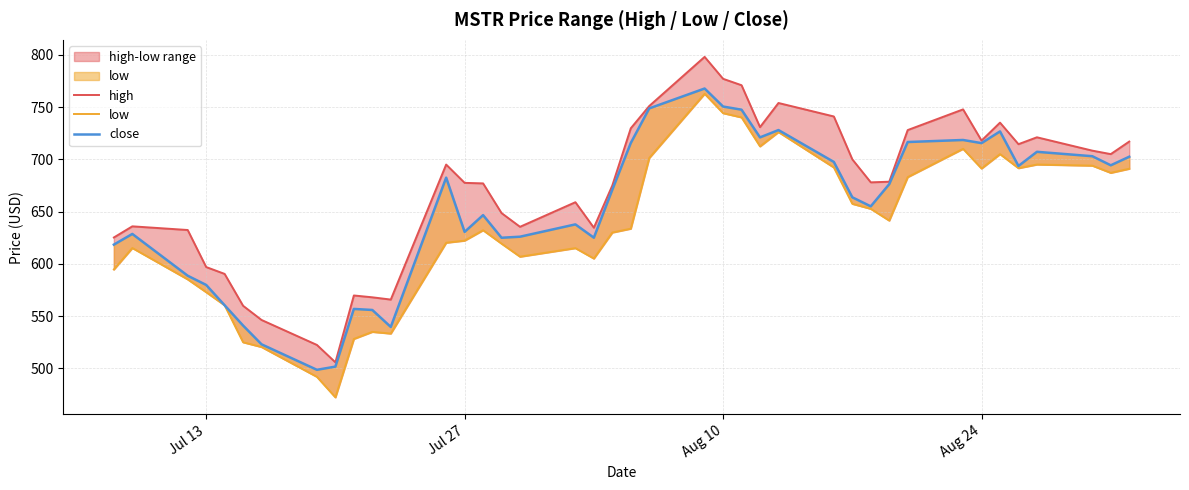

True or false: close has a value of 1121.0 at 15.

False